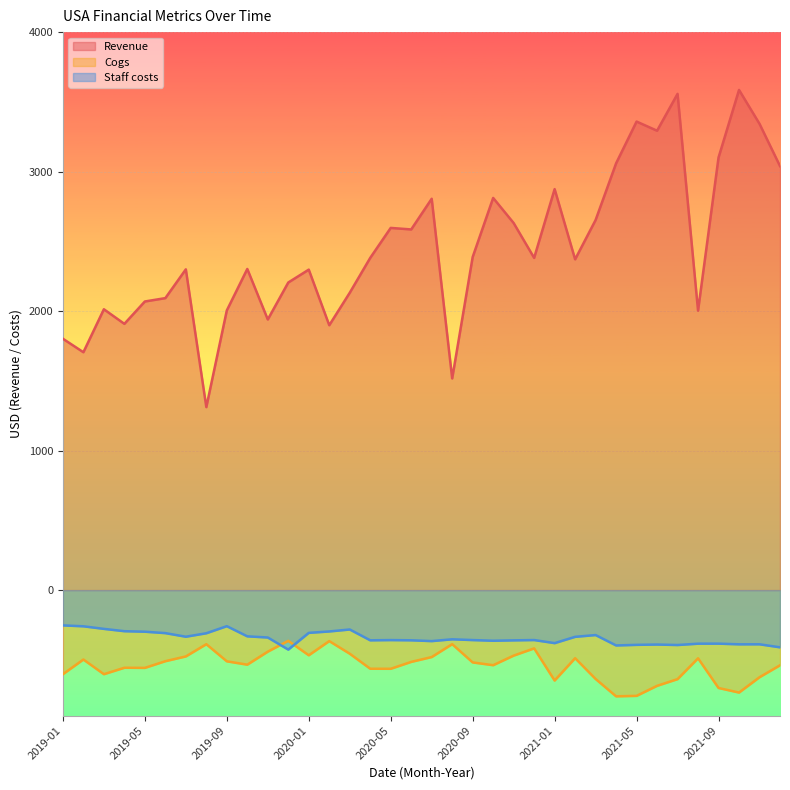

What are all the series names shown in the legend?

Revenue, Cogs, Staff costs